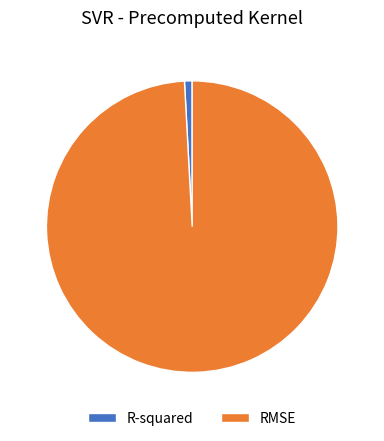

Which has a higher value, RMSE or R-squared?

RMSE